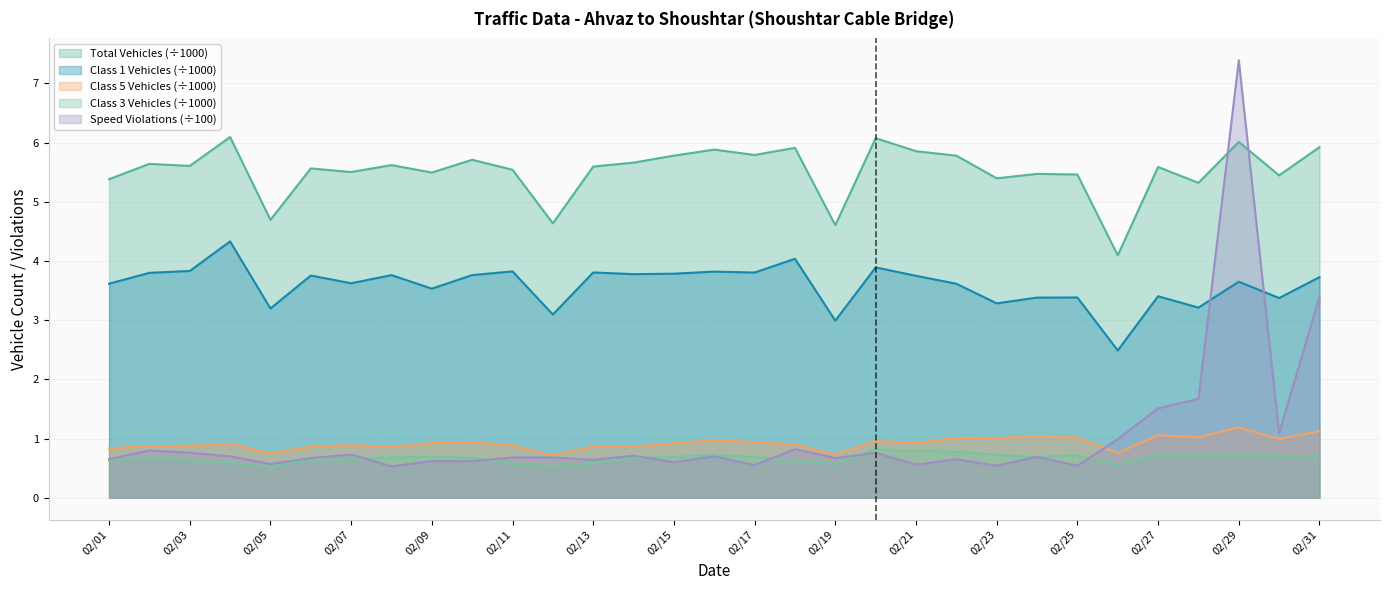

The Total Vehicles (÷1000) series shows 1.5 at 02/29. True or false?

False